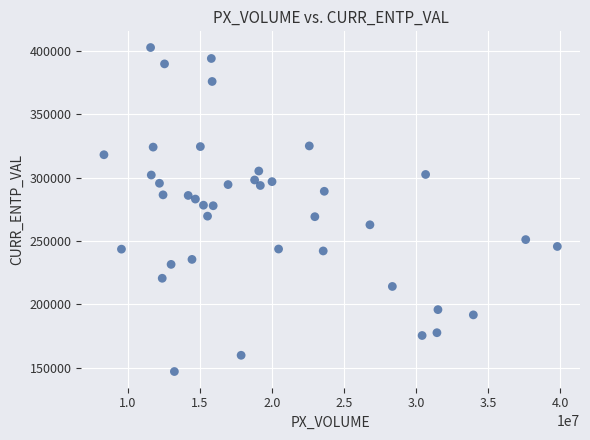

What is the range of X values (max minus min)?

31434615.0